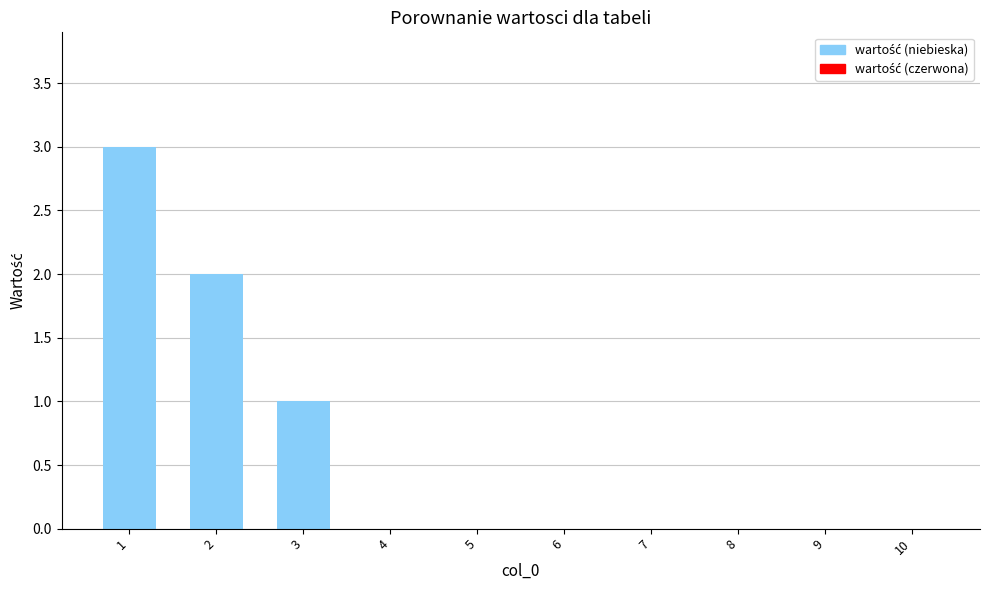

Where is the data nearest to the value 1?

3